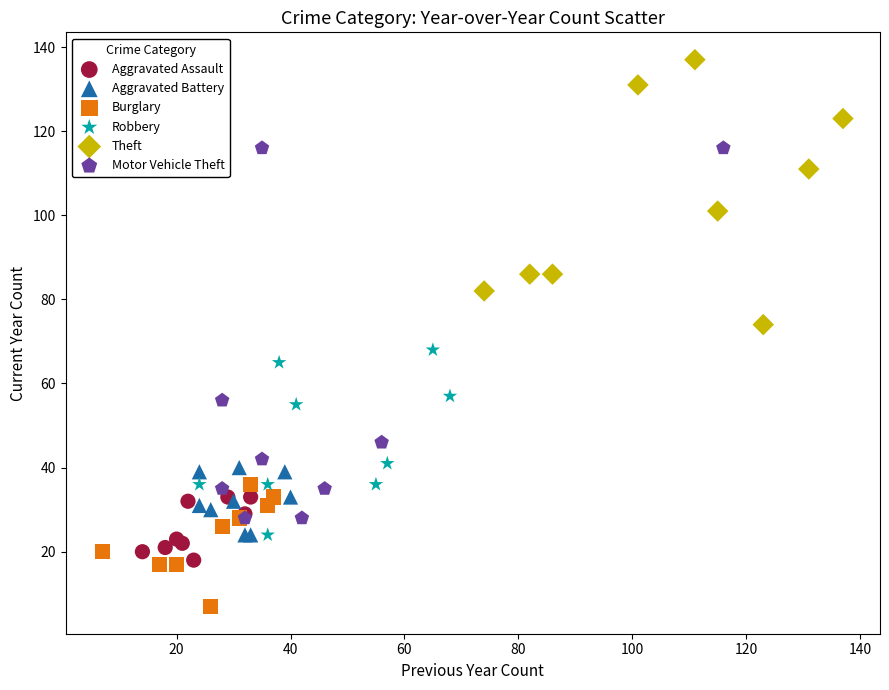

What are all the series names shown in the legend?

Aggravated Assault, Aggravated Battery, Burglary, Robbery, Theft, Motor Vehicle Theft